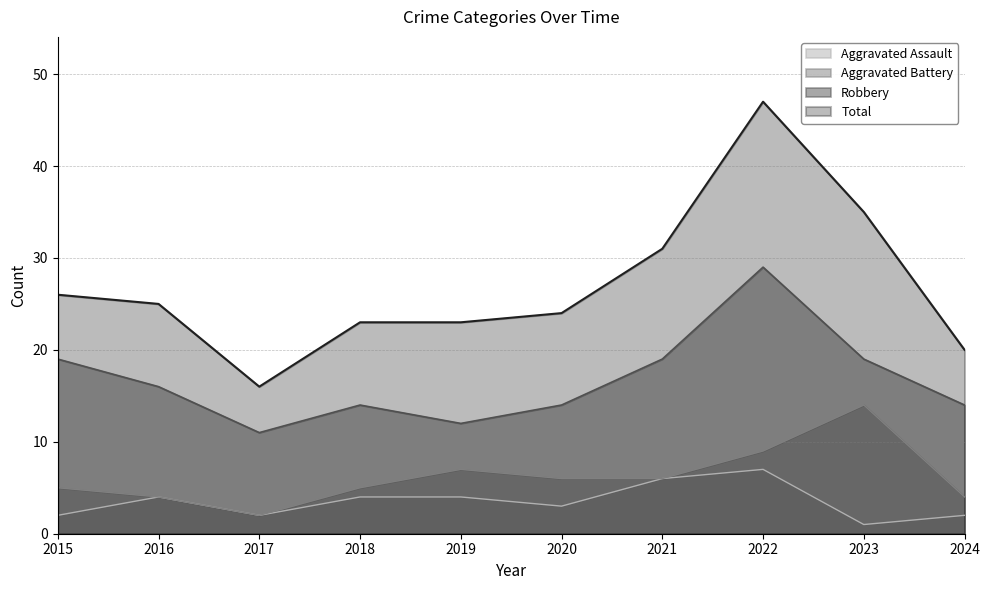

True or false: Aggravated Battery has a value of 3 at 2017.

False